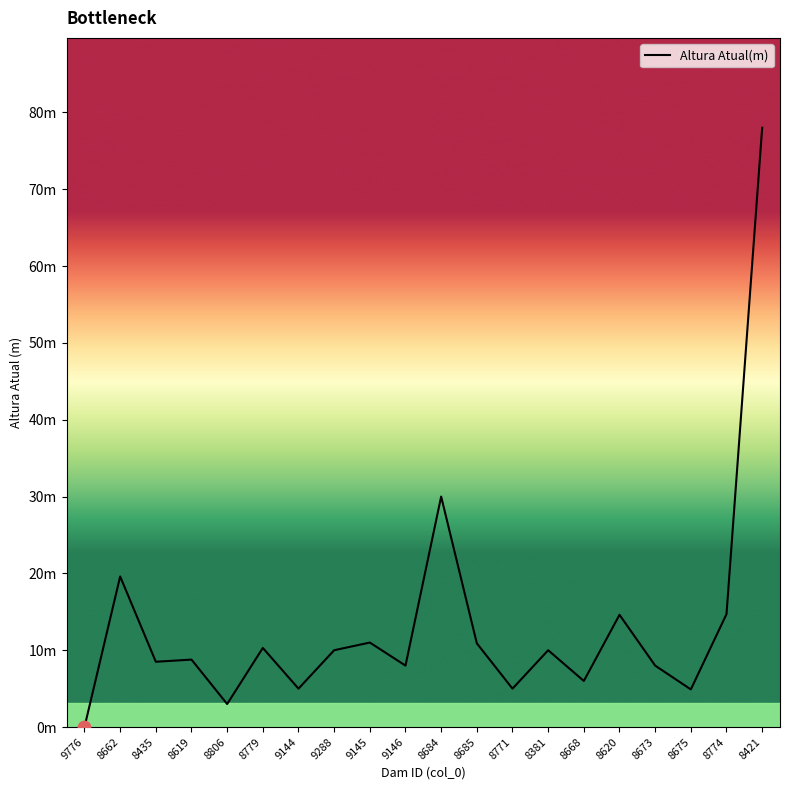

Approximately how many times larger is the value at 9146 compared to 9144?

1.6